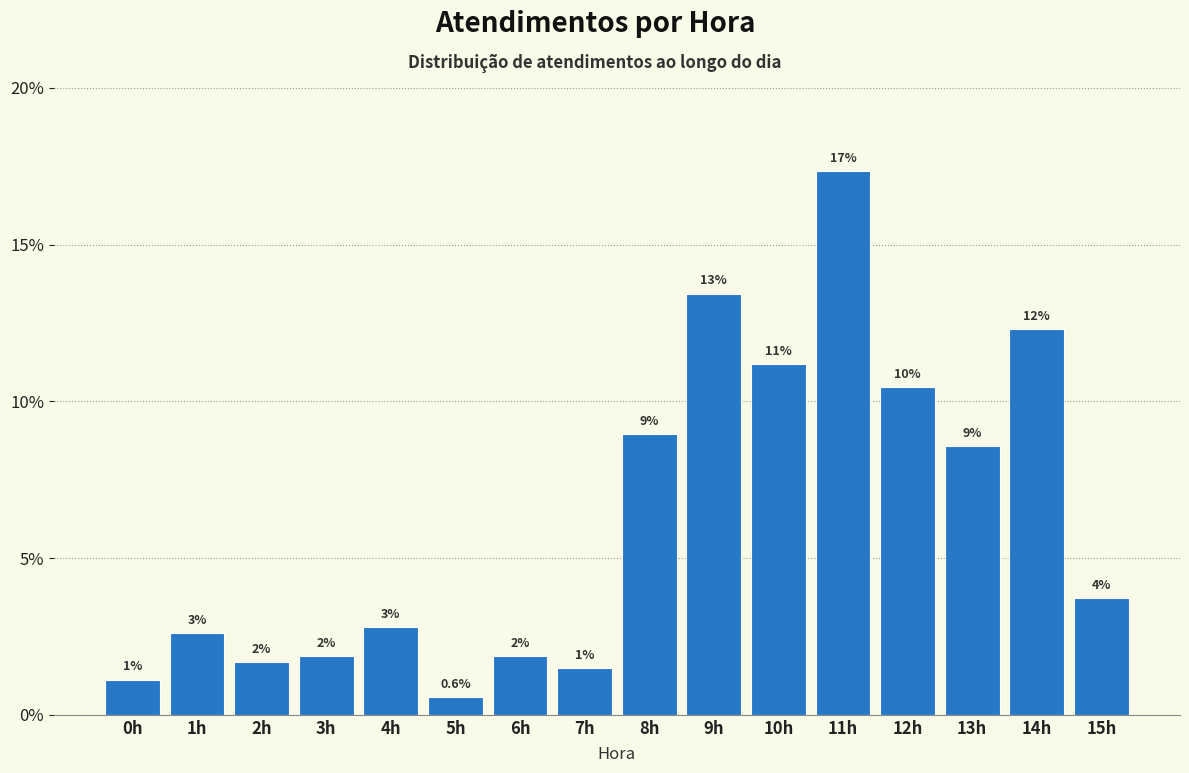

Are the bars horizontal?

No